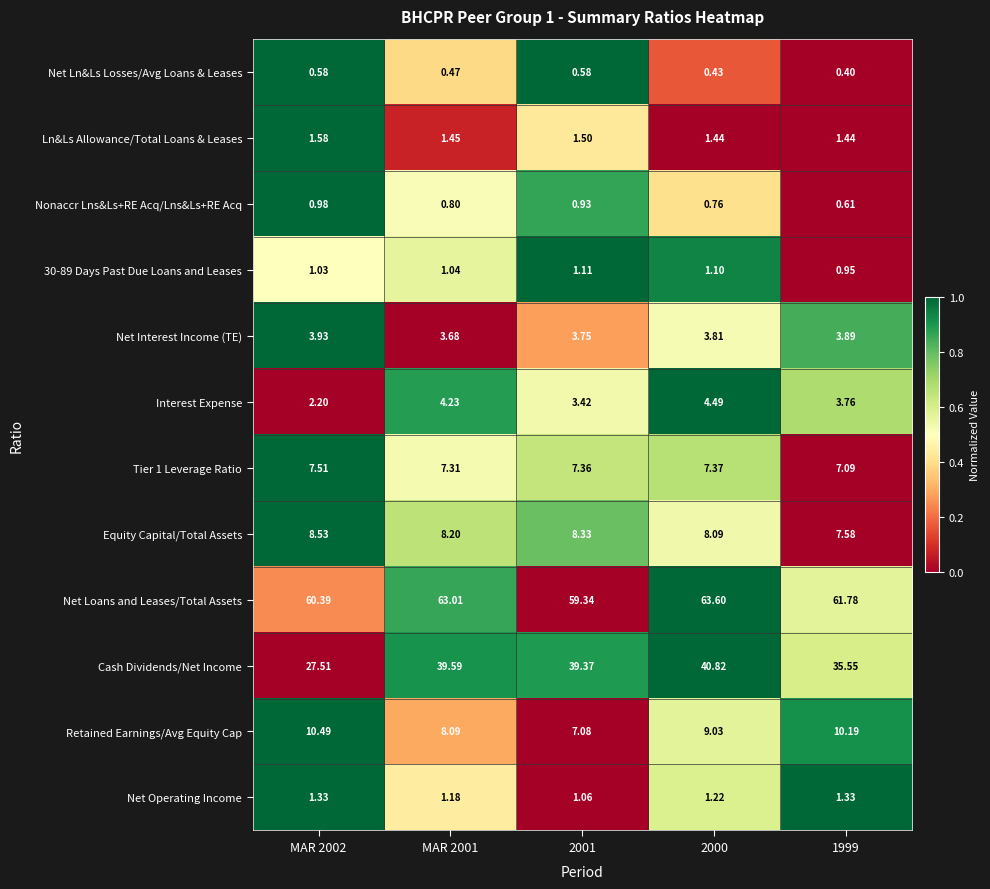

What is the total value across all series at MAR 2002?

126.1